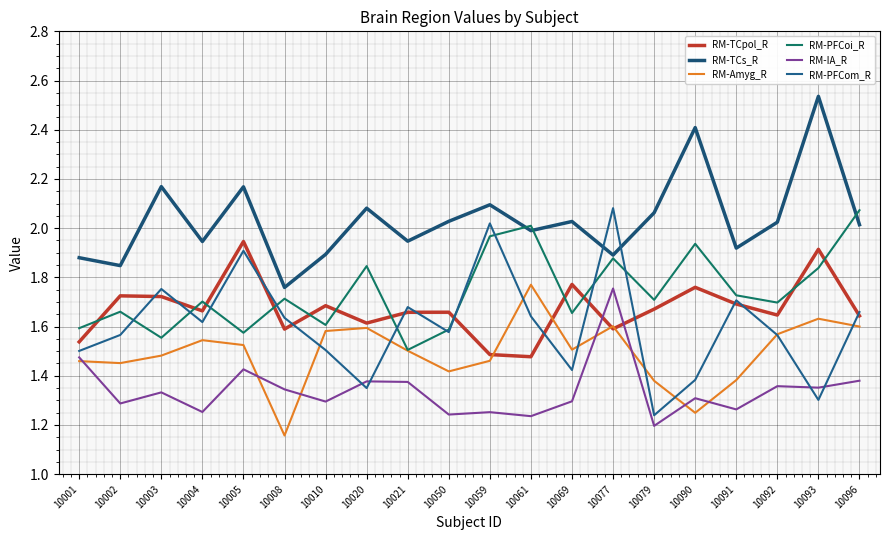

What are all the series names shown in the legend?

RM-TCpol_R, RM-TCs_R, RM-Amyg_R, RM-PFCoi_R, RM-IA_R, RM-PFCom_R